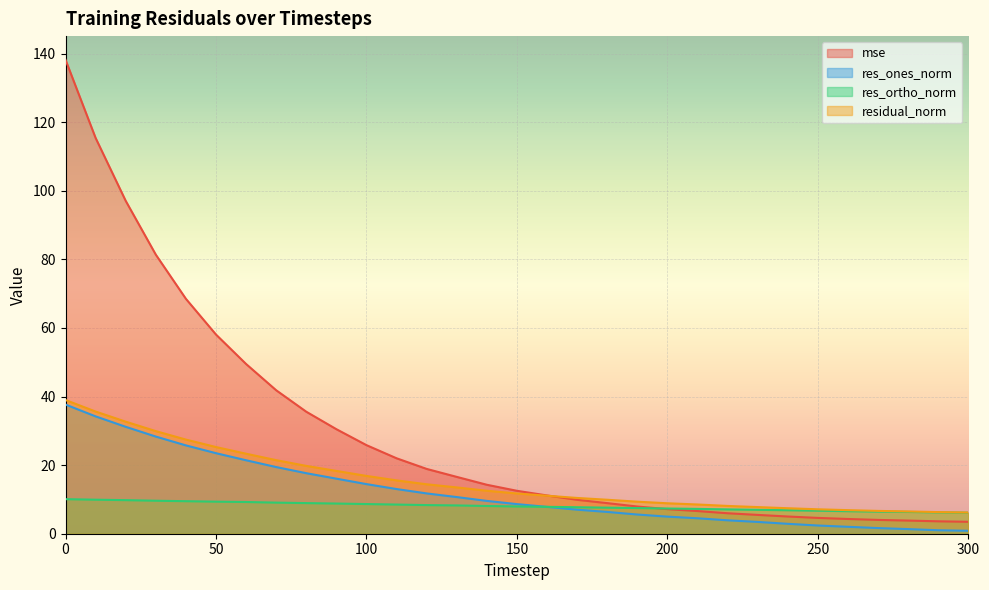

Which category has the lowest value across all series?

300